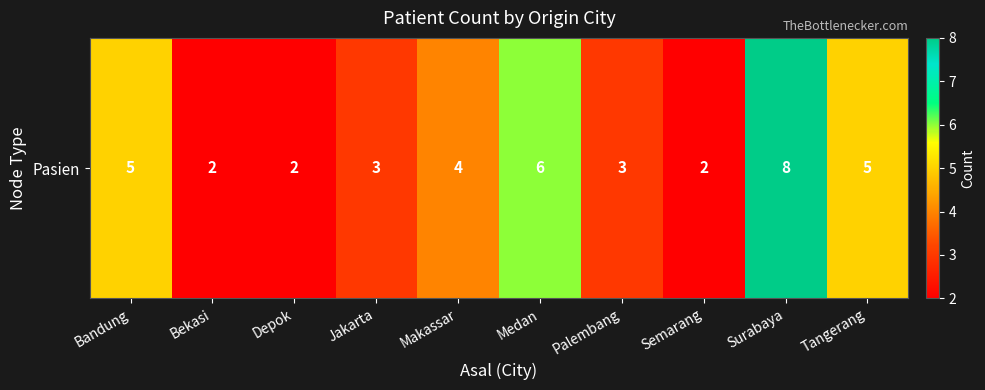

Reading left to right, list all the values displayed in this chart.

Bandung=5	Bekasi=2	Depok=2	Jakarta=3	Makassar=4	Medan=6	Palembang=3	Semarang=2	Surabaya=8	Tangerang=5